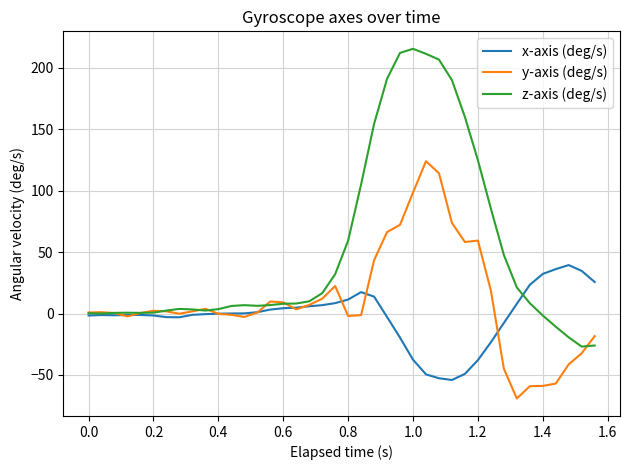

What is the greatest value displayed?

215.5